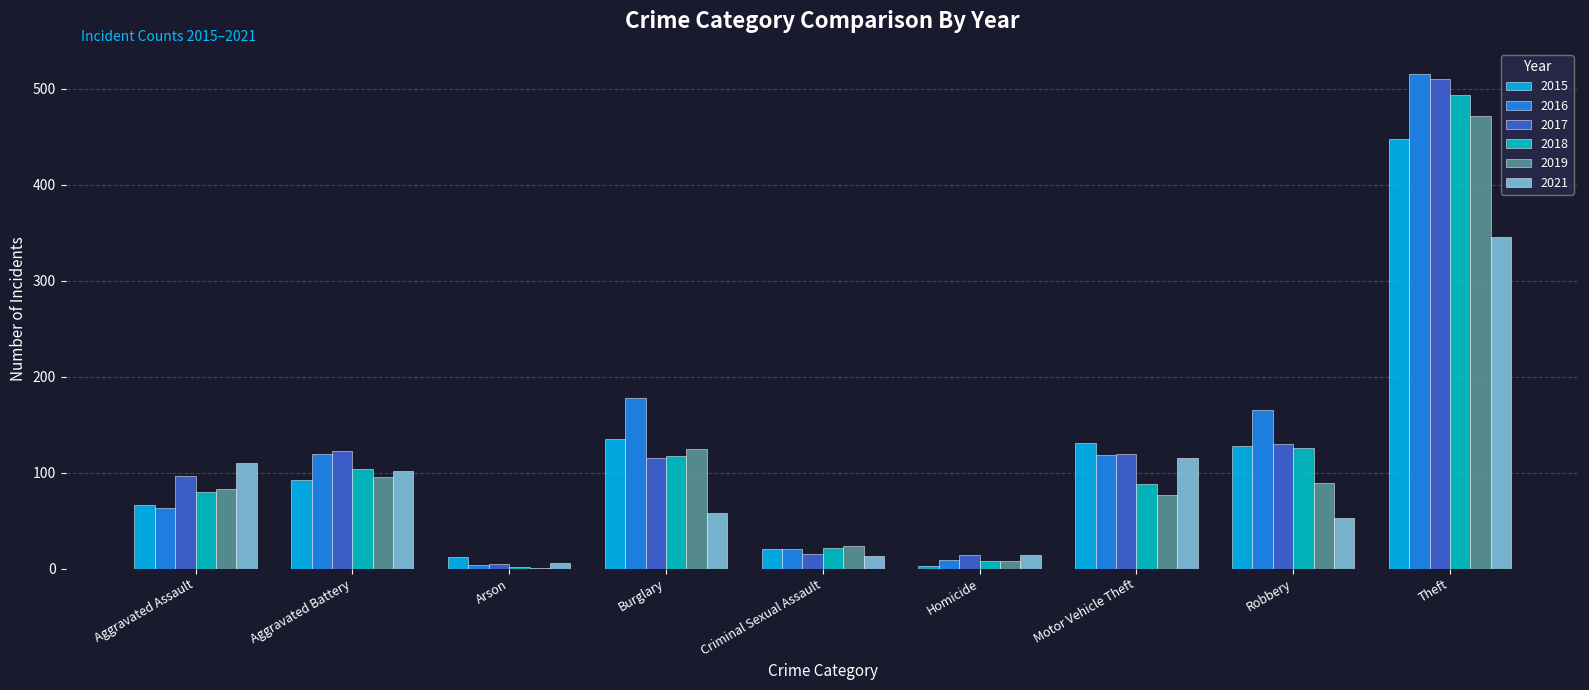

Which series has the largest range (max minus min)?

2016